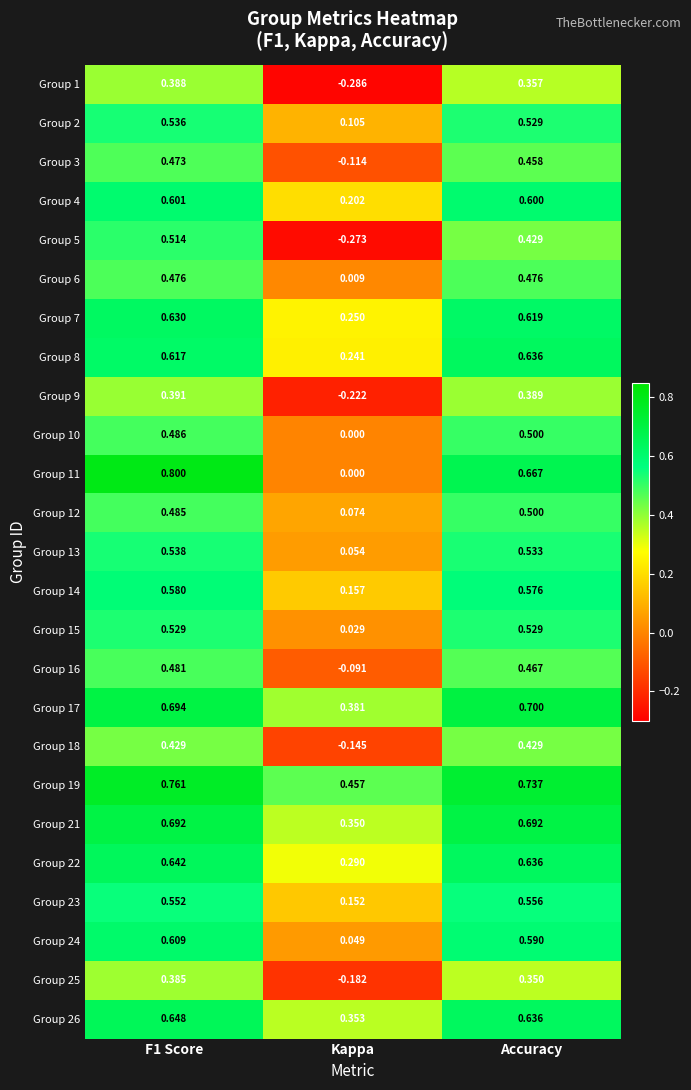

Which series has the widest spread of values?

Group 11